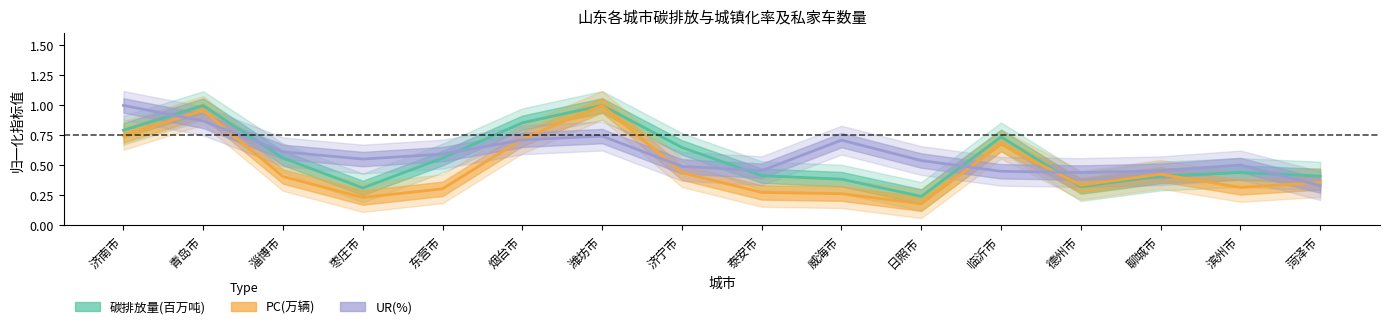

What is the total value across all series at 德州市?

1.1